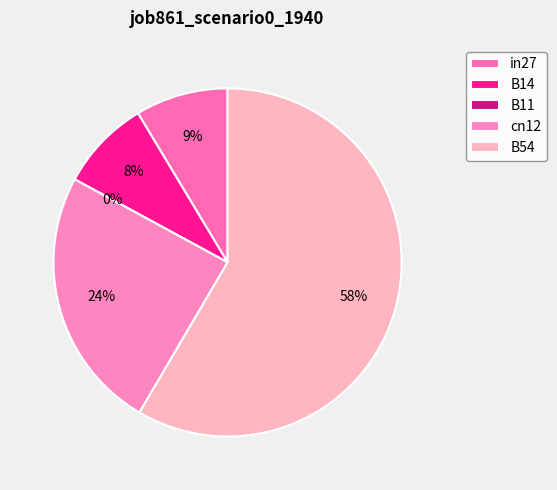

What is the largest slice in the pie chart?

B54